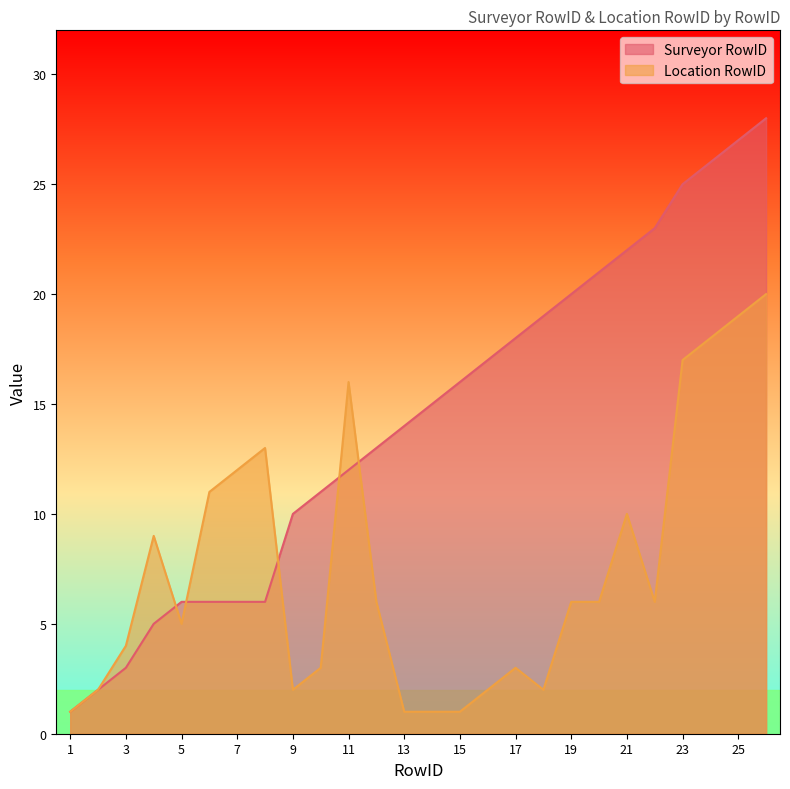

Which series ends up on top after the final intersection of Location RowID and Surveyor RowID?

Surveyor RowID